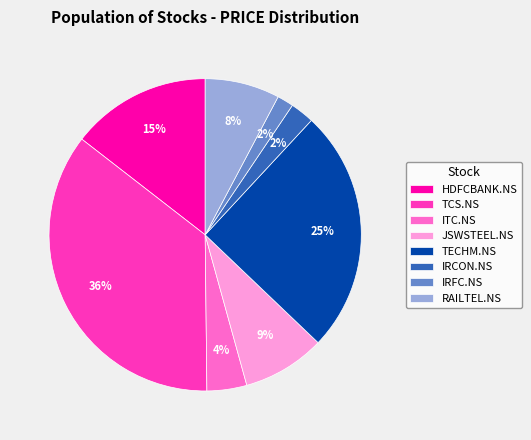

Which category has the biggest portion of the pie?

TCS.NS